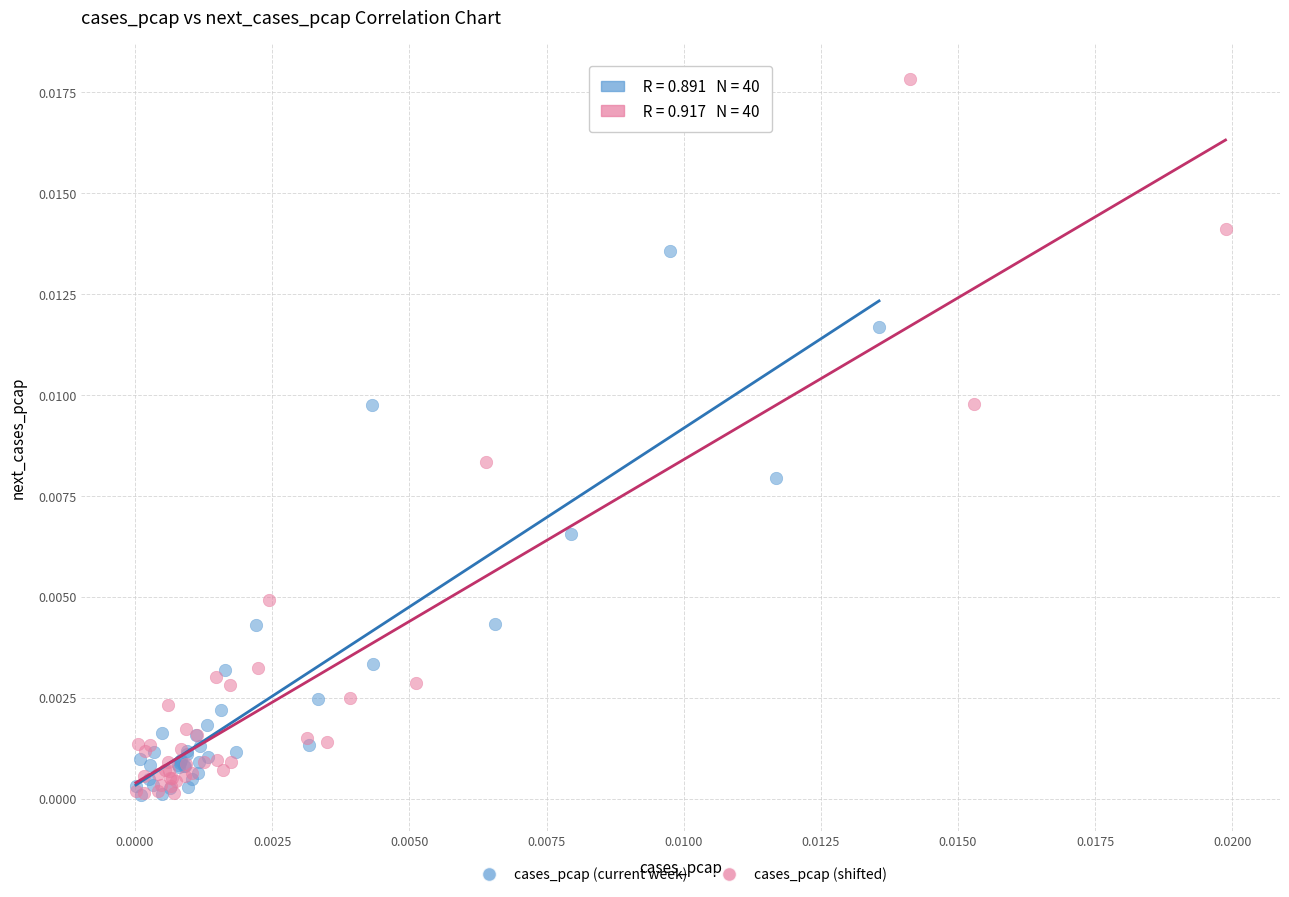

Which series has the widest spread of Y values?

cases_pcap (shifted)